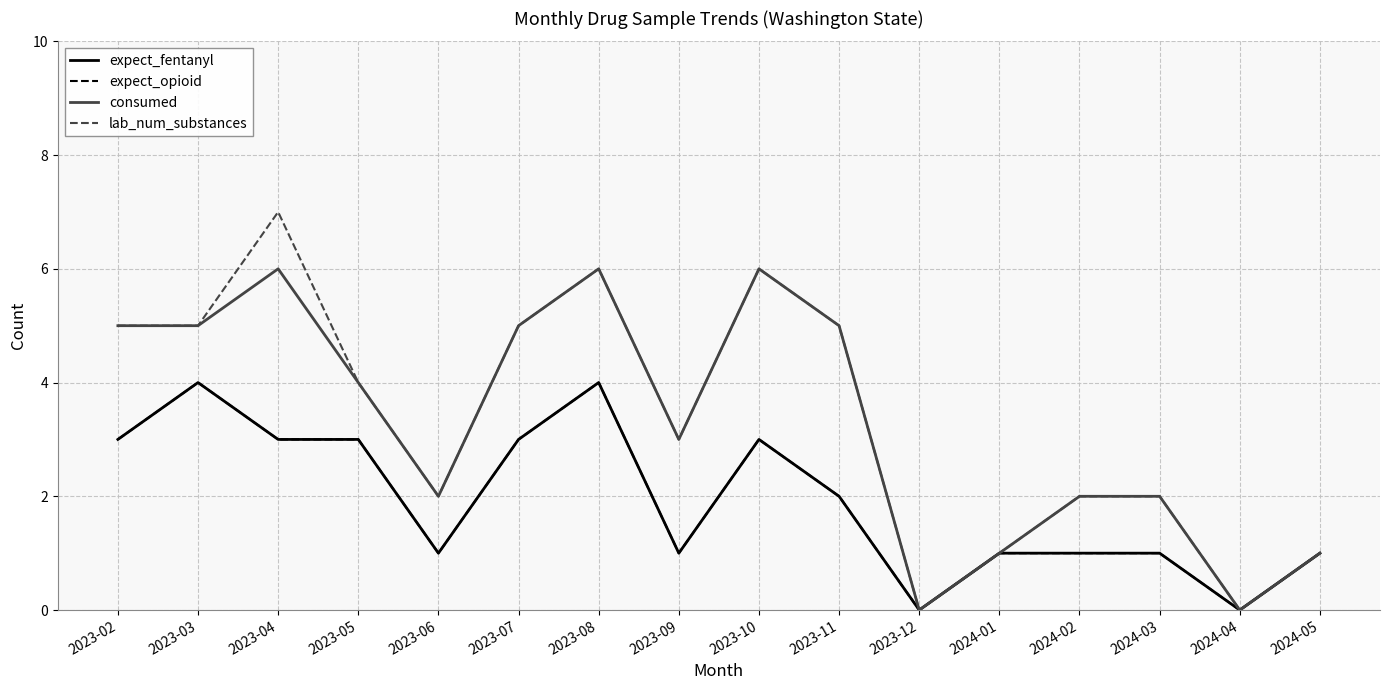

True or false: expect_fentanyl has a value of 2 at 2024-02.

False